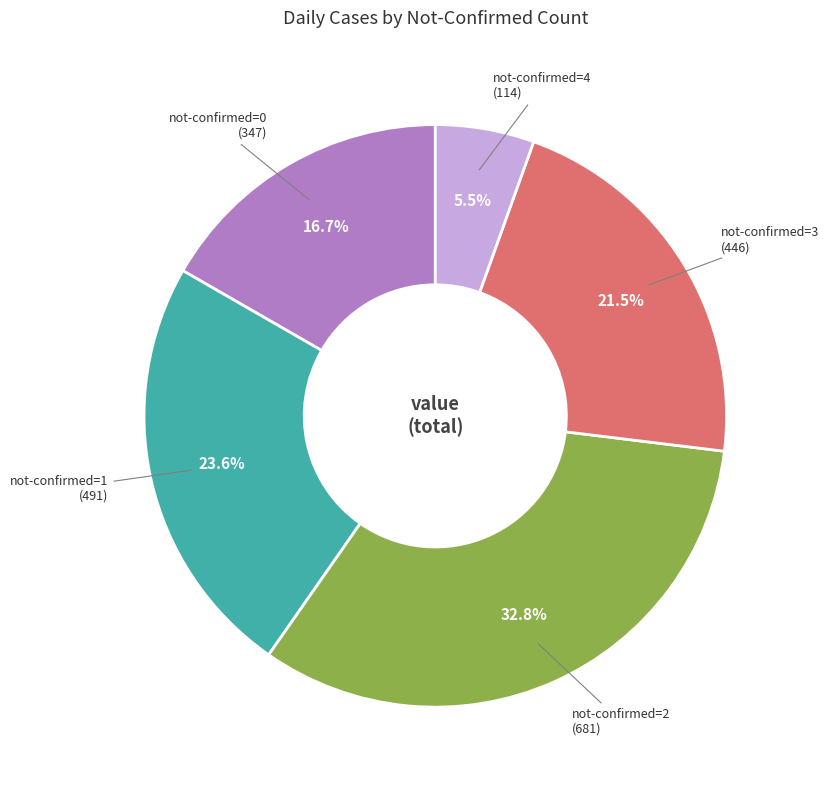

Does not-confirmed=4 account for over 50% of the chart?

No